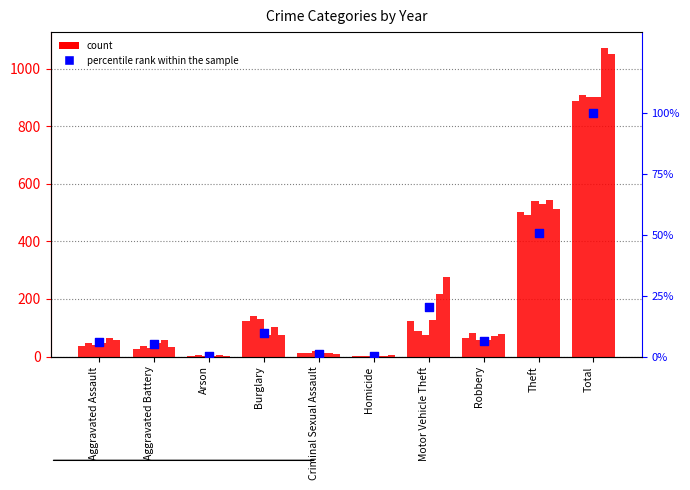

What is the ratio of the value at Robbery to the value at Motor Vehicle Theft?

0.3